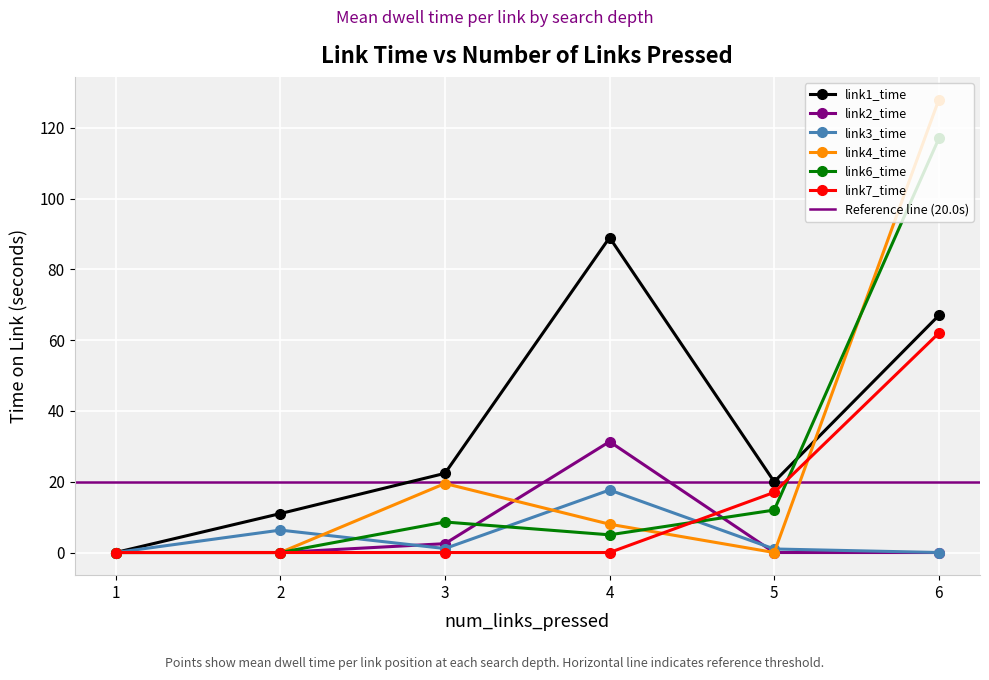

True or false: link7_time and link6_time cross at least once.

True